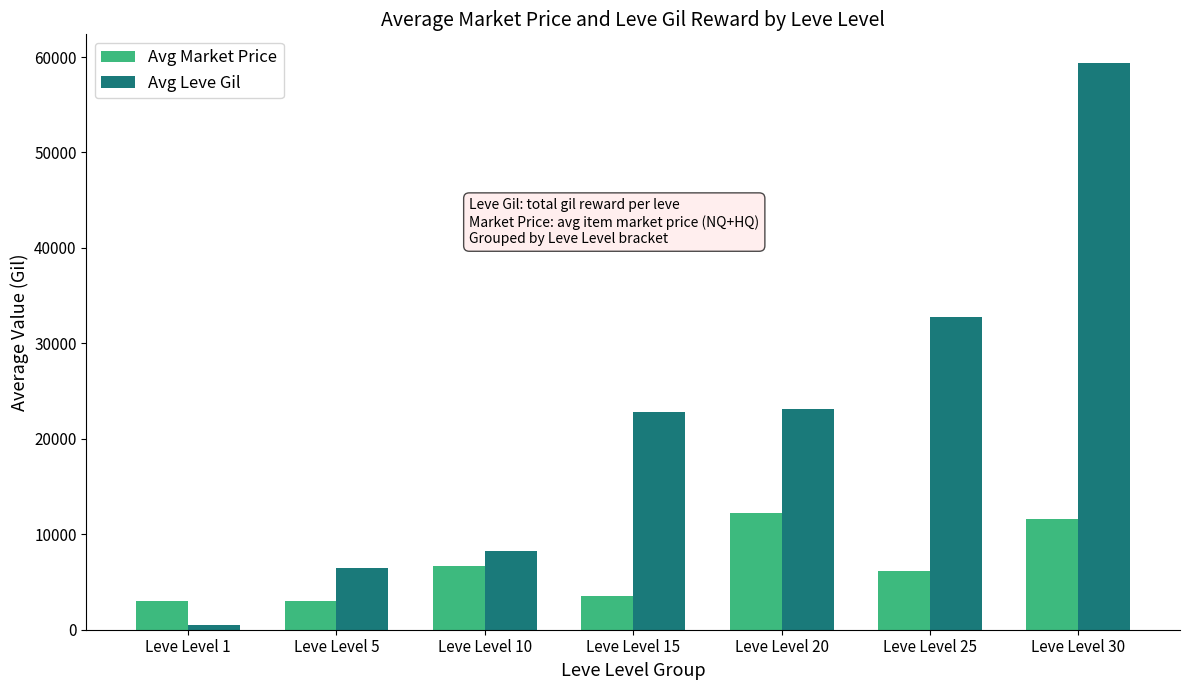

What is the sum of the Avg Leve Gil values at Leve Level 1 and Leve Level 30?

59903